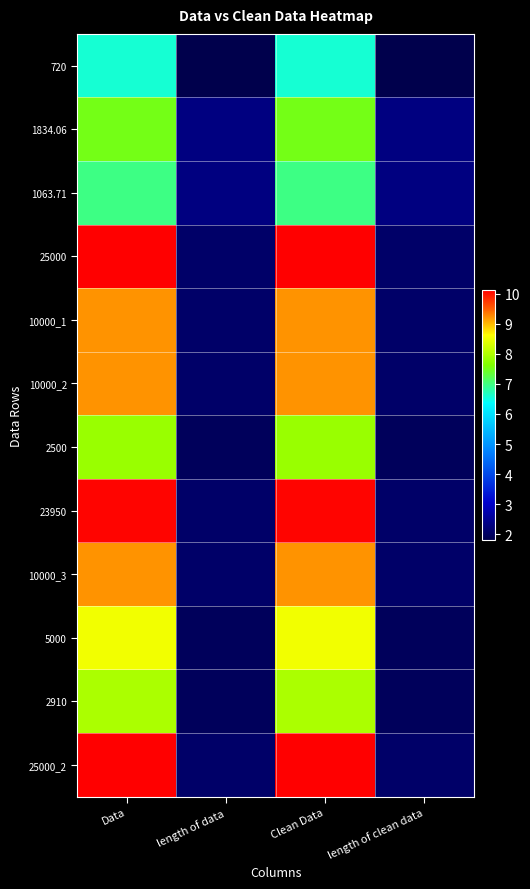

Between Clean Data and Data, which is larger?

Clean Data